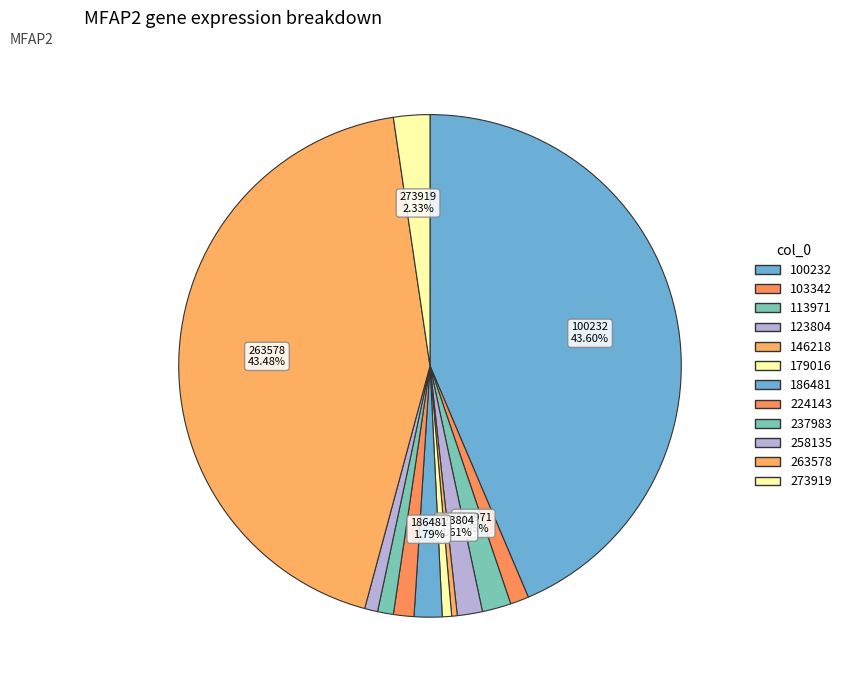

Count the number of slices in the pie.

12